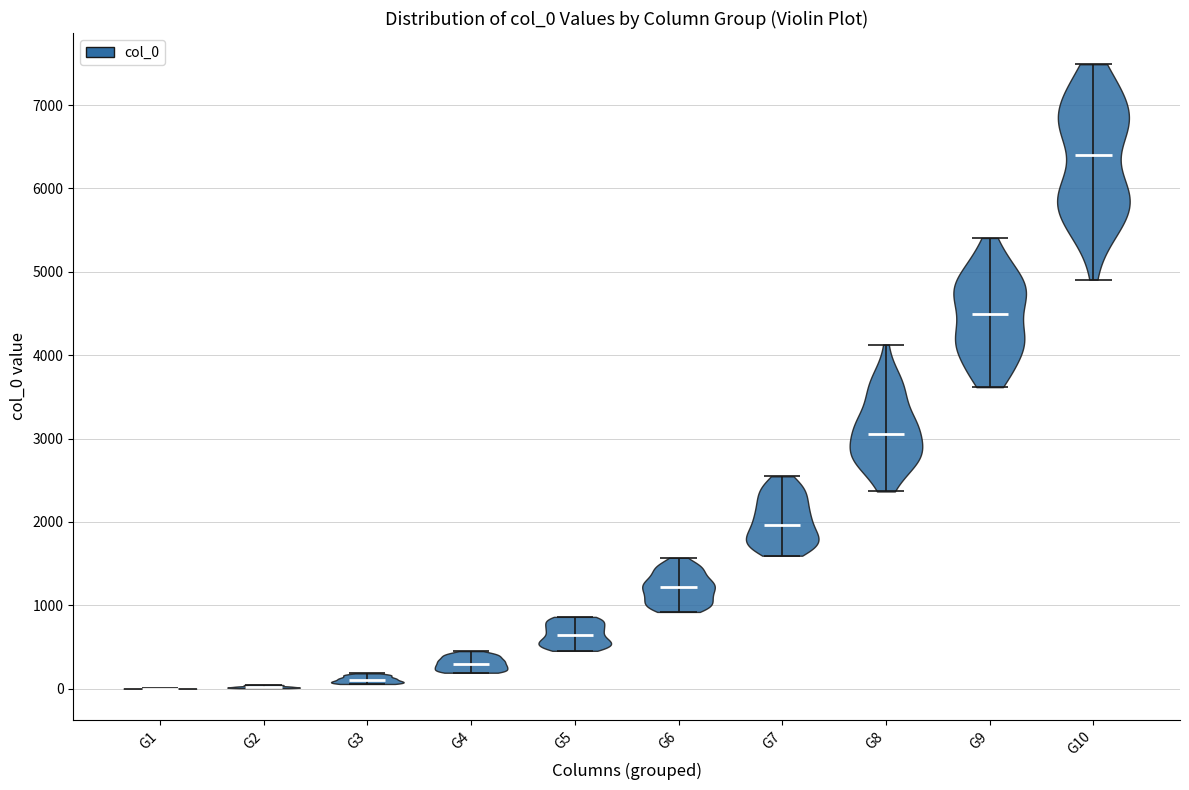

What is the highest point the violin for G3 reaches on the y-axis? The values are not printed on the chart, so give them approximately, as read against the axis.

200